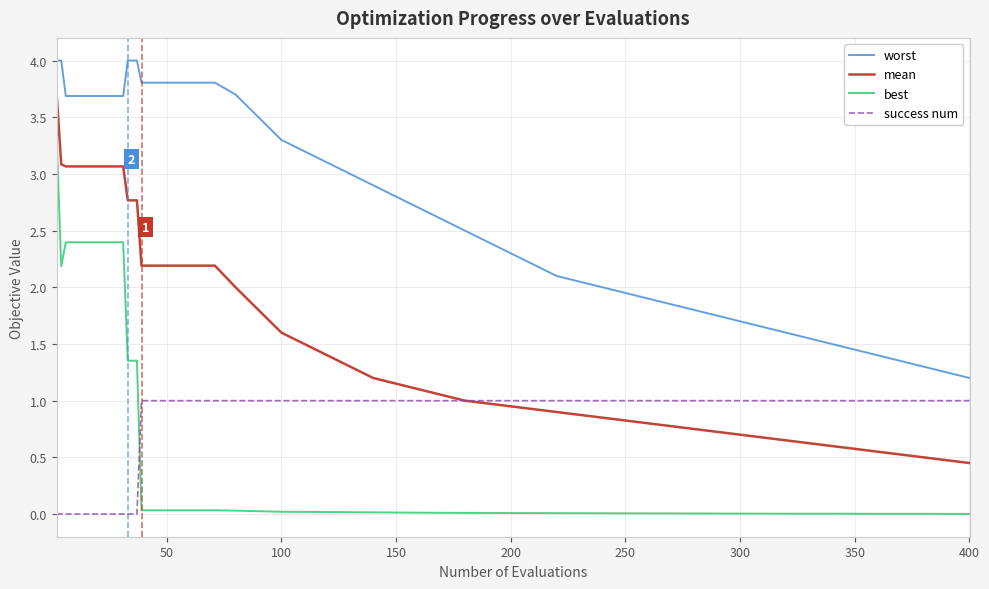

True or false: success num and worst intersect in this chart.

False